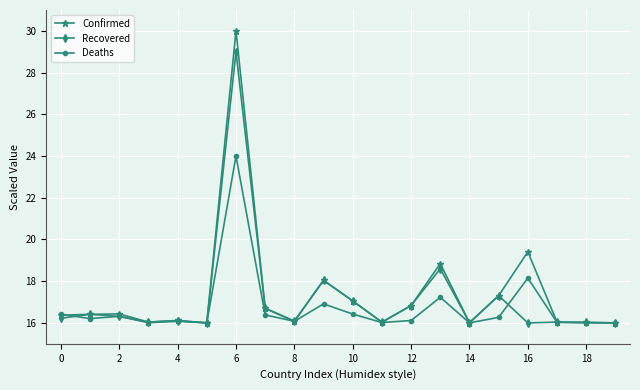

True or false: Recovered has more than 1 interior local peaks.

True